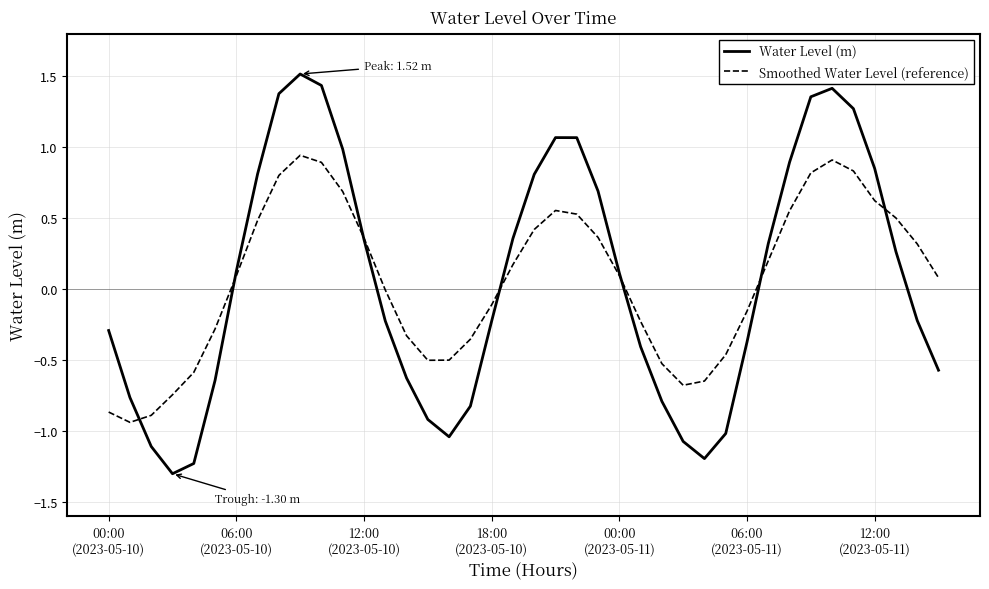

How many lines are shown in the chart?

2